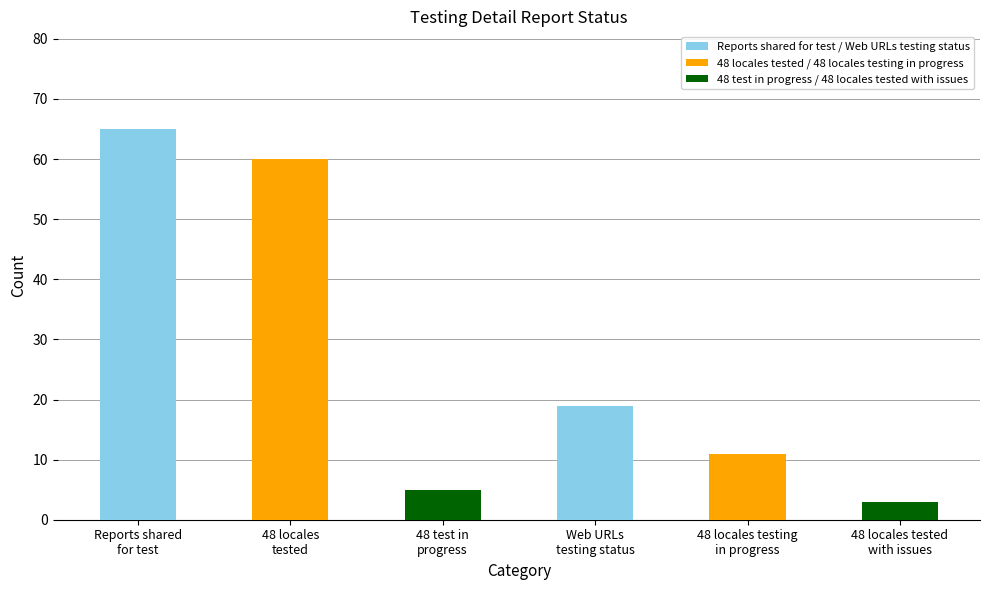

Count the number of categories in the chart.

6